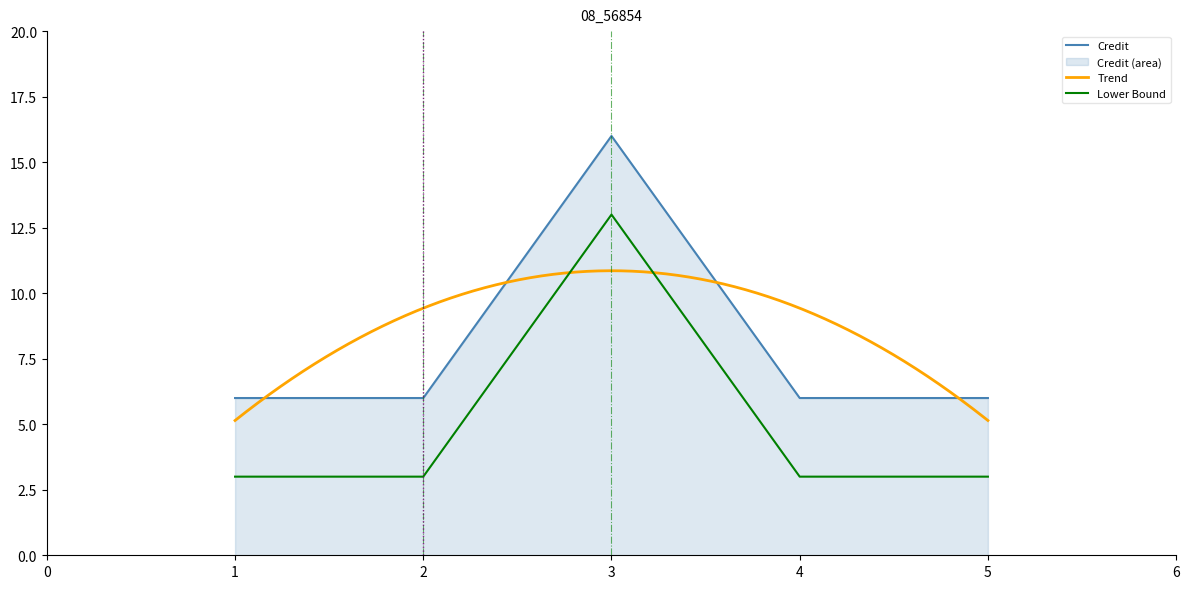

Between 3 and 1, which is larger?

3